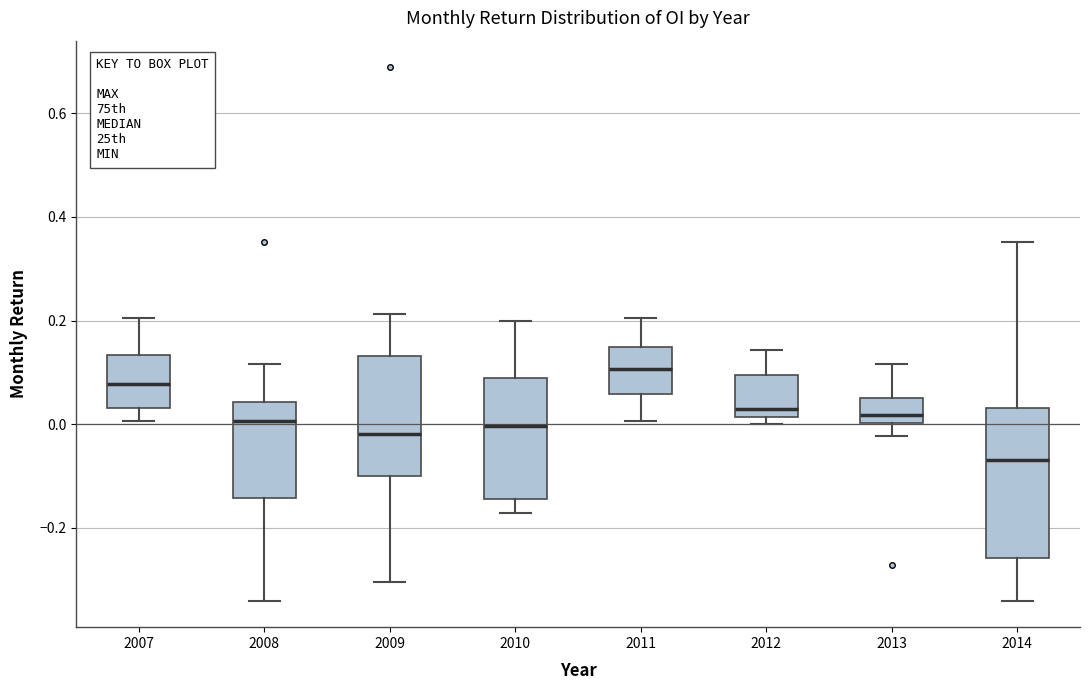

Reading left to right, transcribe this box plot: for each box, give where its median line is, the range the box spans, and where its two whiskers end, as read against the y-axis. The values are not printed on the chart, so give them approximately, as read against the axis.

2007: median 0.08, box 0.04 to 0.14, whiskers 0.00 to 0.20
2008: median 0.00, box -0.14 to 0.04, whiskers -0.34 to 0.12
2009: median -0.02, box -0.10 to 0.14, whiskers -0.30 to 0.22
2010: median 0.00, box -0.14 to 0.08, whiskers -0.18 to 0.20
2011: median 0.10, box 0.06 to 0.14, whiskers 0.00 to 0.20
2012: median 0.02 (just above the box's lower edge), box 0.02 to 0.10, whiskers 0.00 to 0.14
2013: median 0.02, box 0.00 to 0.06, whiskers -0.02 to 0.12
2014: median -0.06, box -0.26 to 0.04, whiskers -0.34 to 0.36